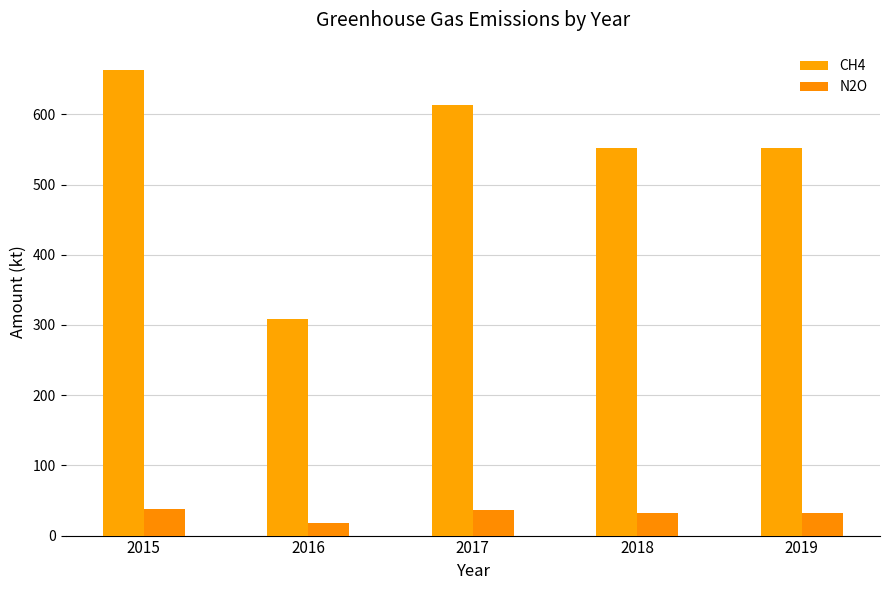

How many values in the CH4 series are below 552?

1